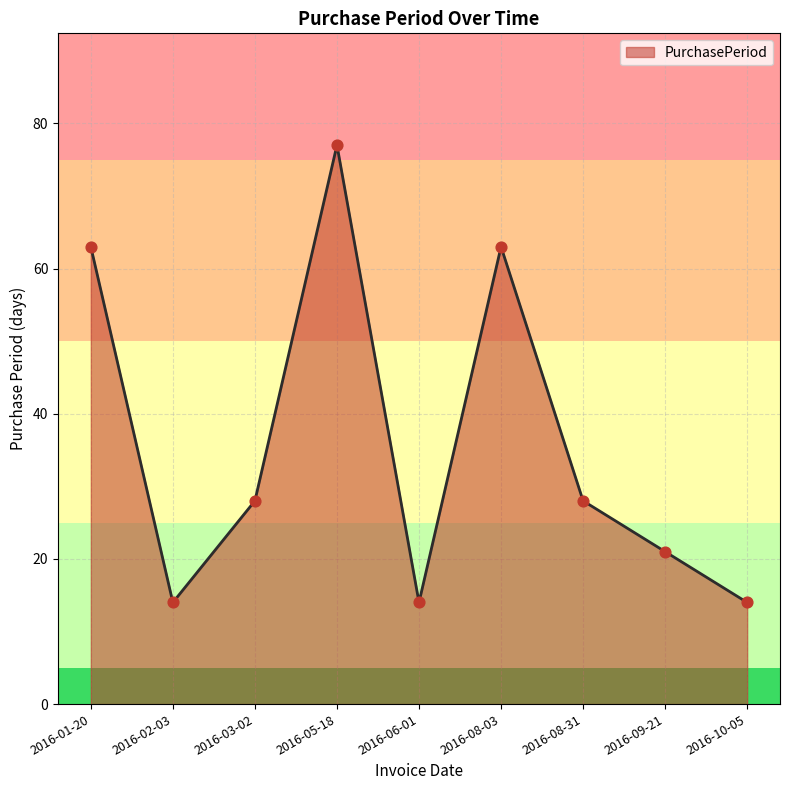

What is the ratio of the value at 2016-03-02 to the value at 2016-01-20?

0.4